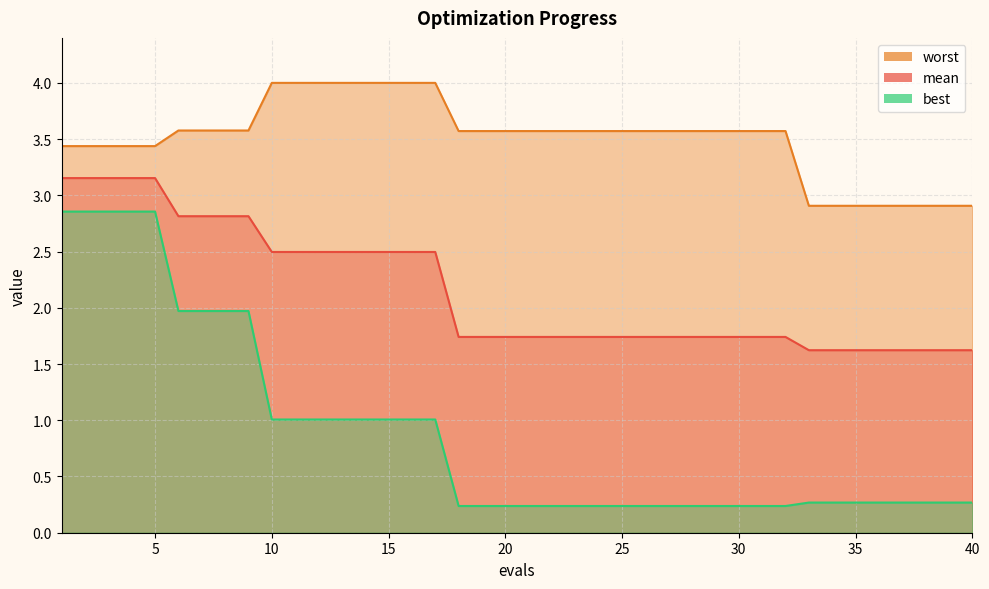

What is the difference between the second highest and minimum values in the mean series?

1.5